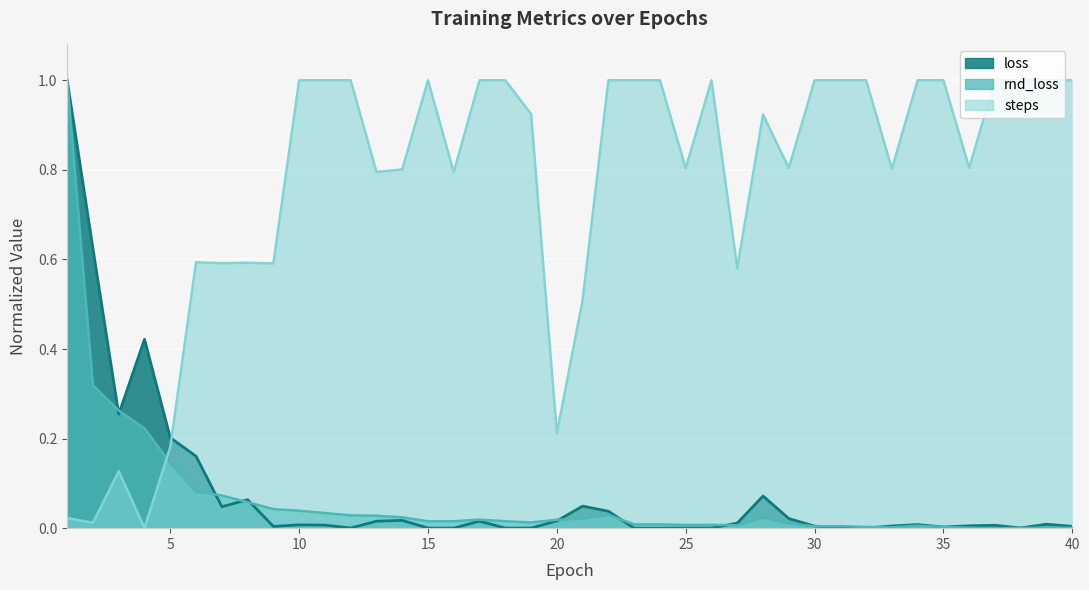

Reading left to right, transcribe all the data shown in this chart.

loss: 1.0	0.6	0.3	0.4	0.2	0.2	0.0	0.1	0.0	0.0	0.0	0.0	0.0	0.0	0.0	0.0	0.0	0.0	0.0	0.0	0.0	0.0	0.0	0.0	0.0	0.0	0.0	0.1	0.0	0.0	0.0	0.0	0.0	0.0	0.0	0.0	0.0	0.0	0.0	0.0
rnd_loss: 1.0	0.3	0.3	0.2	0.1	0.1	0.1	0.1	0.0	0.0	0.0	0.0	0.0	0.0	0.0	0.0	0.0	0.0	0.0	0.0	0.0	0.0	0.0	0.0	0.0	0.0	0.0	0.0	0.0	0.0	0.0	0.0	0.0	0.0	0.0	0.0	0.0	0.0	0.0	0.0
steps: 0.0	0.0	0.1	0.0	0.2	0.6	0.6	0.6	0.6	1.0	1.0	1.0	0.8	0.8	1.0	0.8	1.0	1.0	0.9	0.2	0.5	1.0	1.0	1.0	0.8	1.0	0.6	0.9	0.8	1.0	1.0	1.0	0.8	1.0	1.0	0.8	1.0	1.0	1.0	1.0